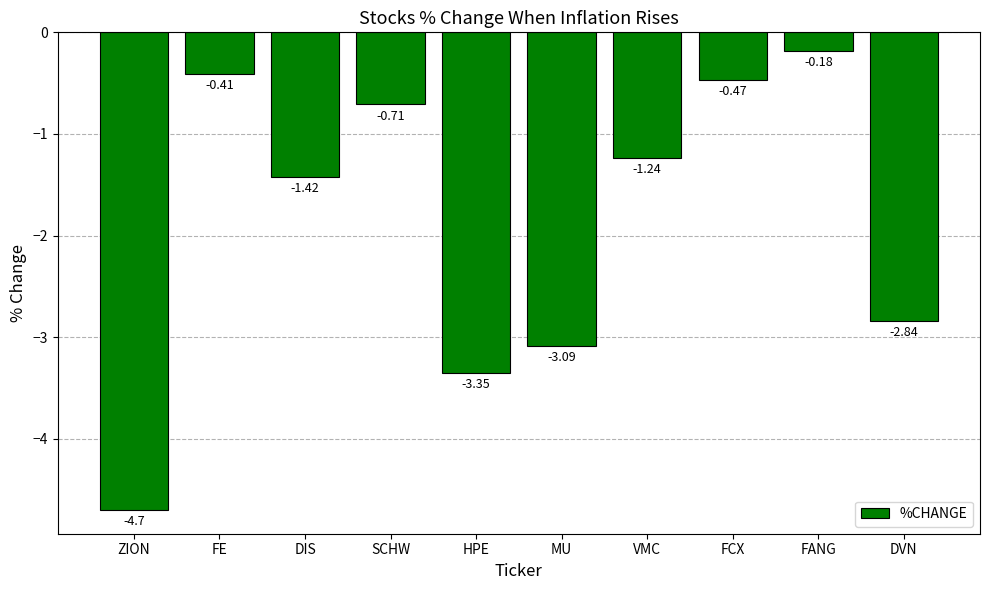

List the labels in order of value, smallest first.

ZION, HPE, MU, DVN, DIS, VMC, SCHW, FCX, FE, FANG